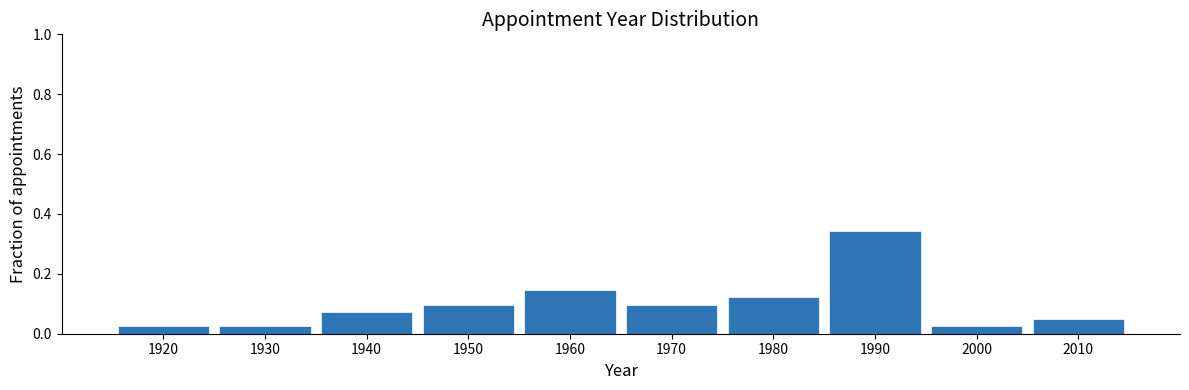

The value at 1970 is 0.0. True or false?

False